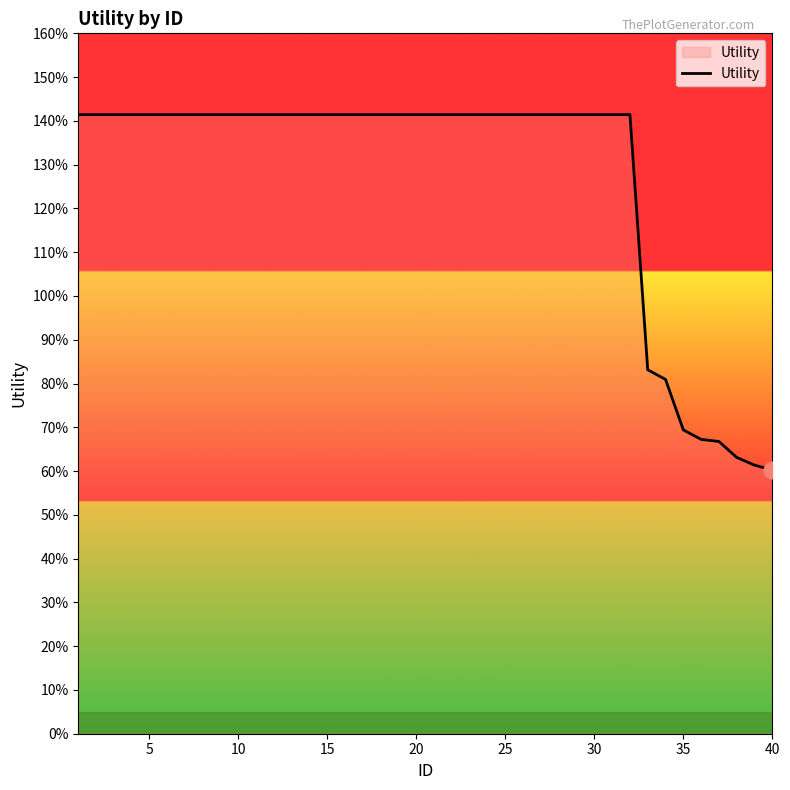

Does the chart display data point markers on the line(s)?

No